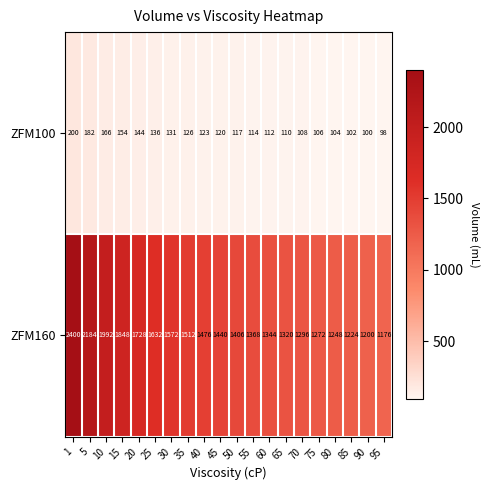

The value of ZFM100 at 10 is 245. True or false?

False